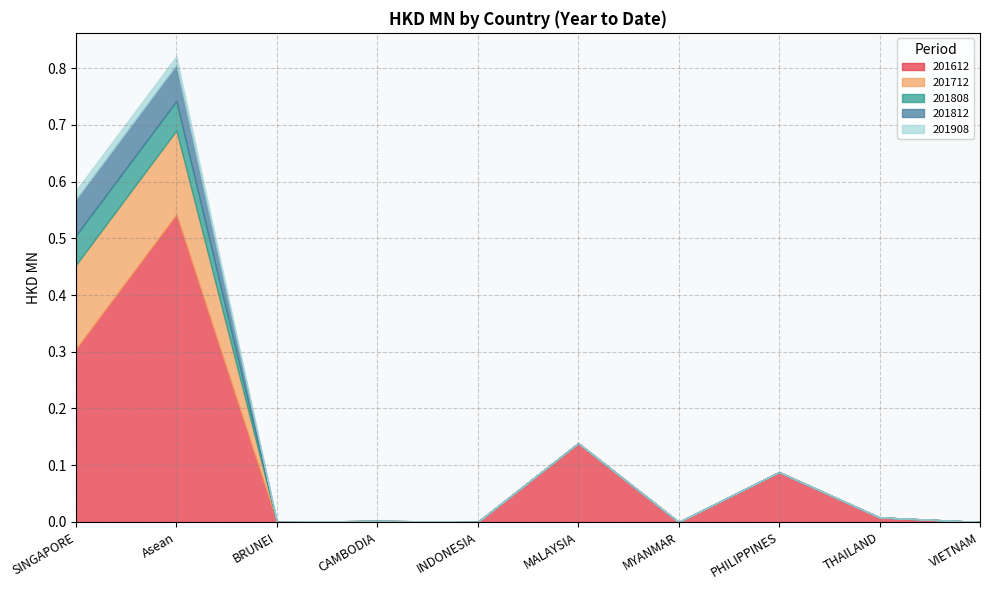

The value of 201612 at SINGAPORE is 0.3. True or false?

True